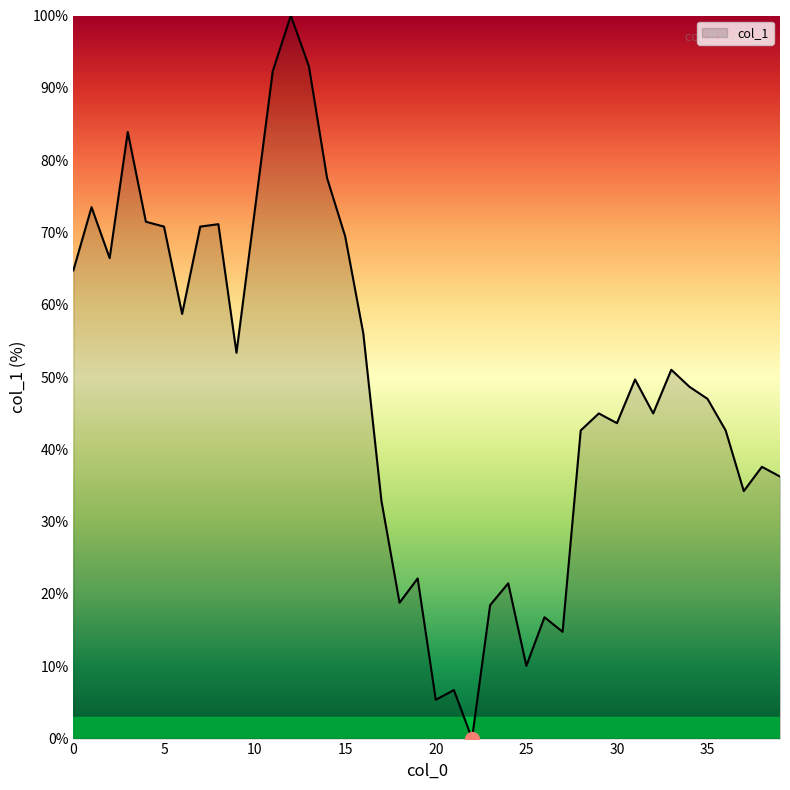

What is the greatest value displayed?

100.0